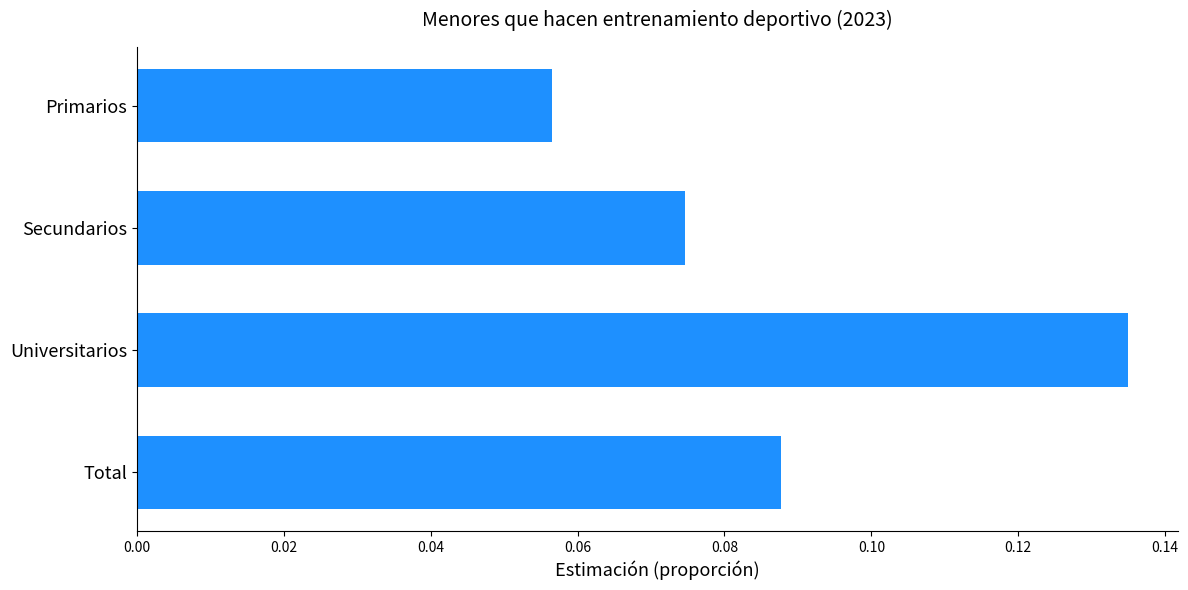

Which has a higher value, Primarios or Total?

Total